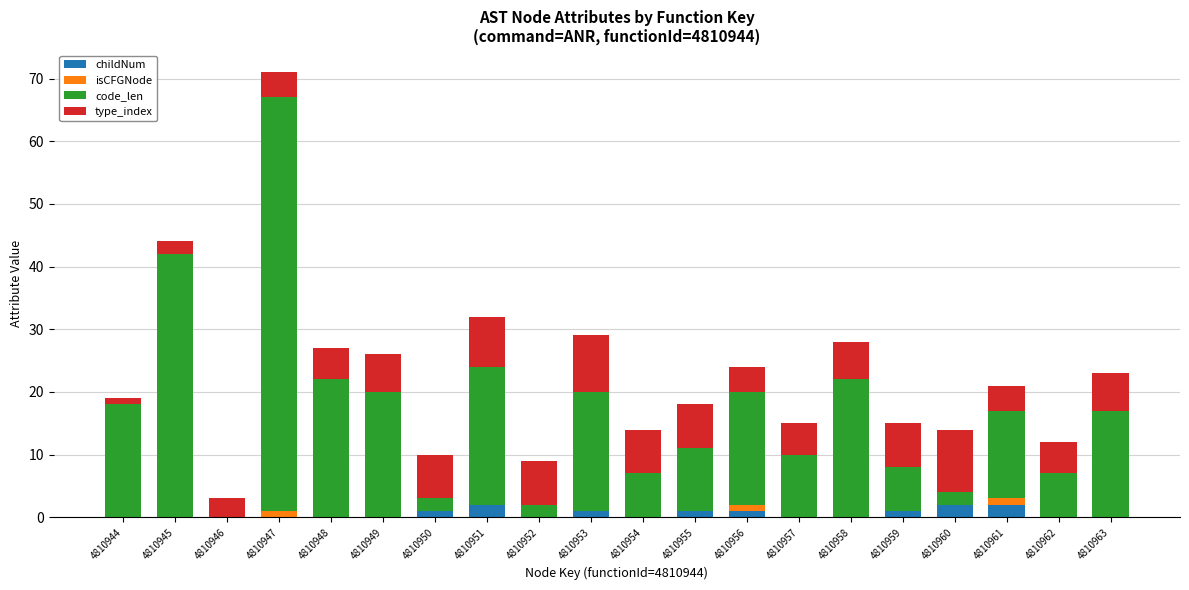

At which category is the sum across all series the highest?

4810947